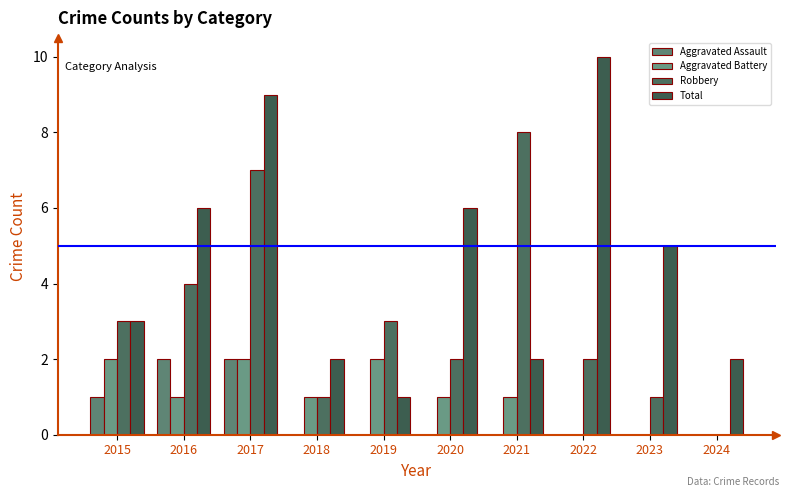

Reading left to right, extract all data points from this chart.

Aggravated Assault: 1	2	2	0	0	0	0	0	0	0
Aggravated Battery: 2	1	2	1	2	1	1	0	0	0
Robbery: 3	4	7	1	3	2	8	2	1	0
Total: 3	6	9	2	1	6	2	10	5	2